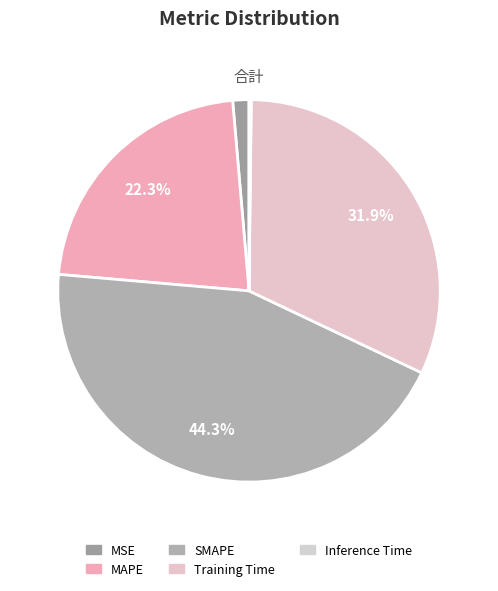

What is the largest slice in the pie chart?

SMAPE